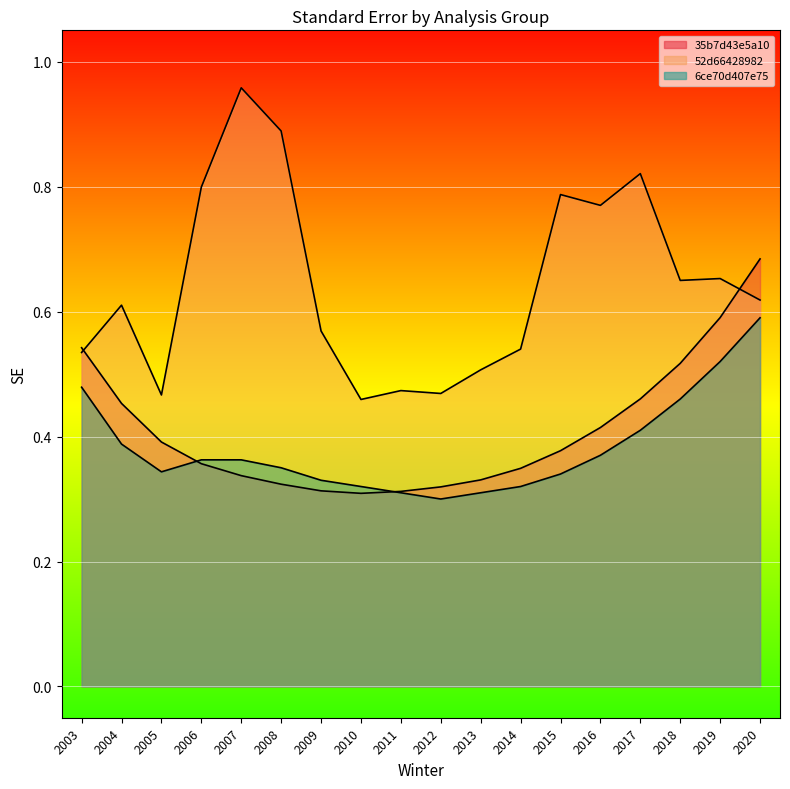

List the labels in order of 52d66428982 value, largest first.

2007, 2008, 2017, 2006, 2015, 2016, 2019, 2018, 2020, 2004, 2009, 2014, 2003, 2013, 2011, 2012, 2005, 2010